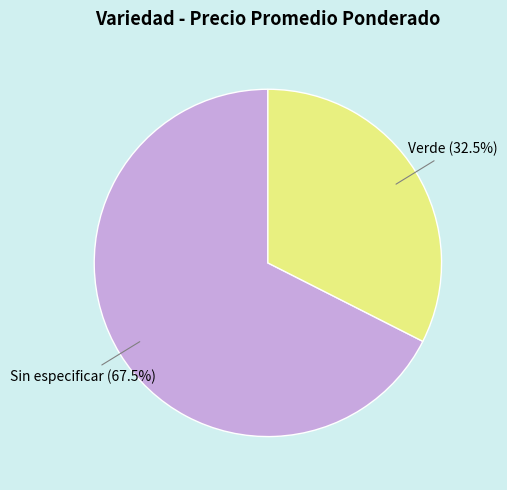

Between Sin especificar and Verde, which is larger?

Sin especificar